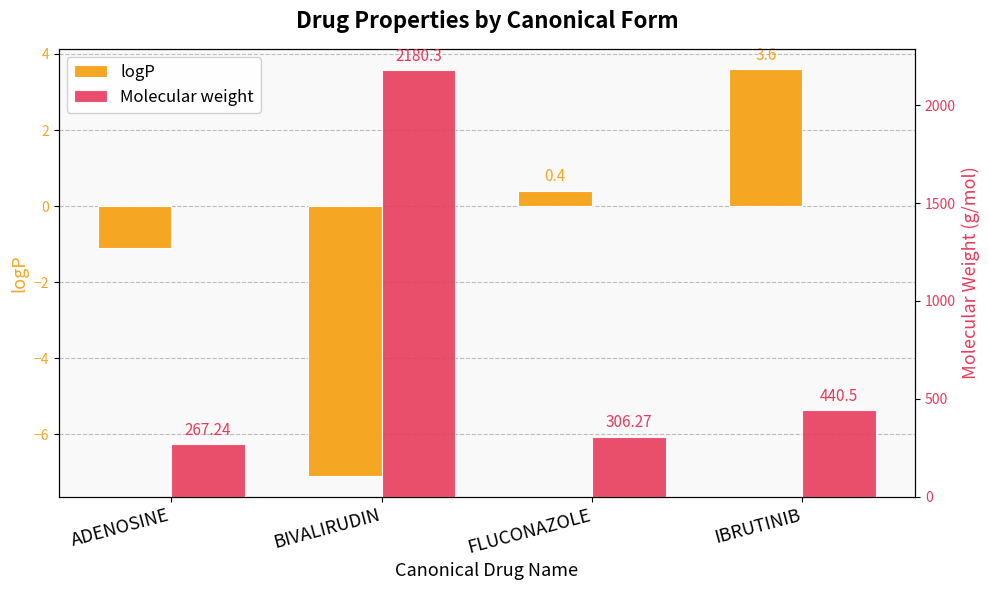

What is the label of the 4th bar from the left?

IBRUTINIB